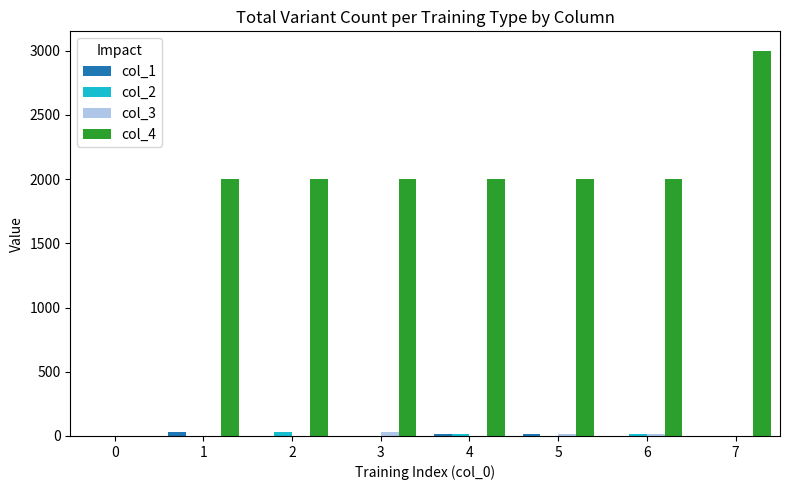

Which series changed the most between 0 and 7?

col_4